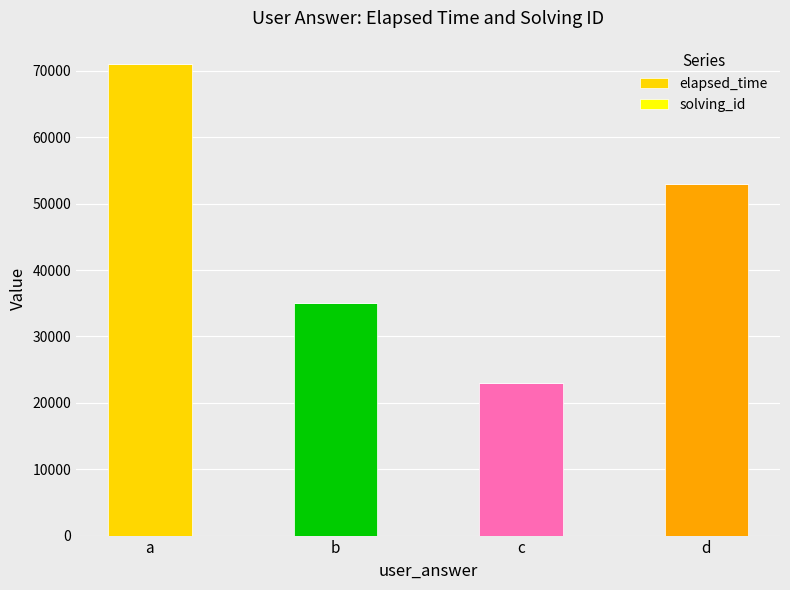

The elapsed_time series shows 14959 at c. True or false?

False